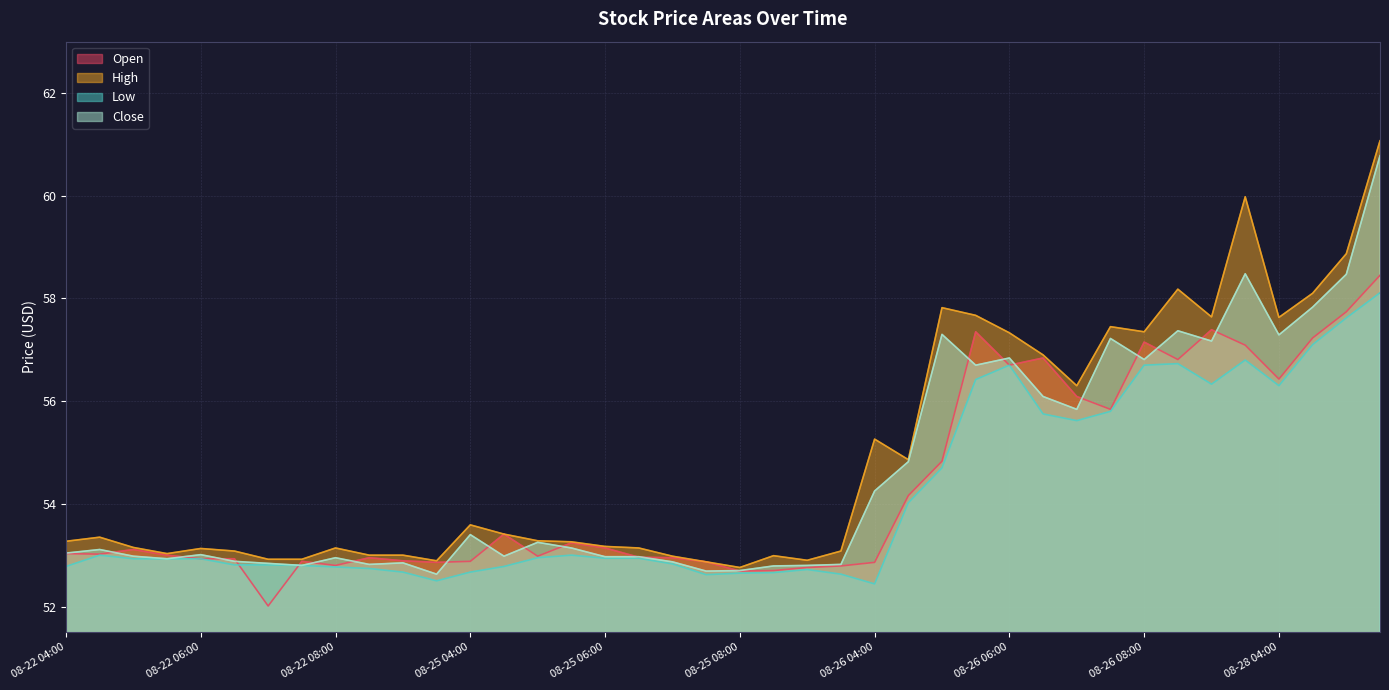

True or false: Low and Close intersect in this chart.

False